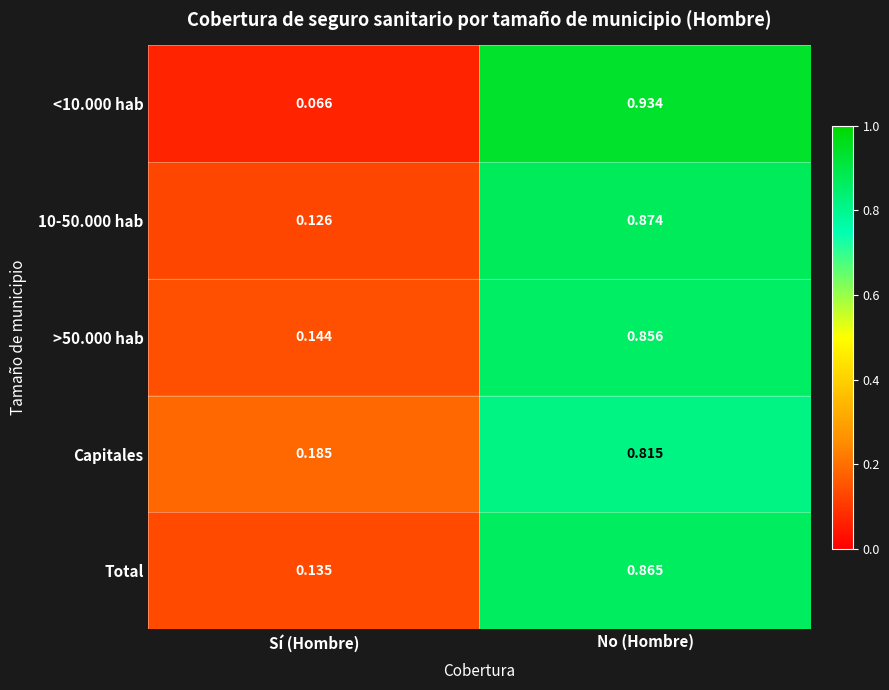

Rank the categories by 10-50.000 hab value from lowest to highest.

Sí (Hombre), No (Hombre)